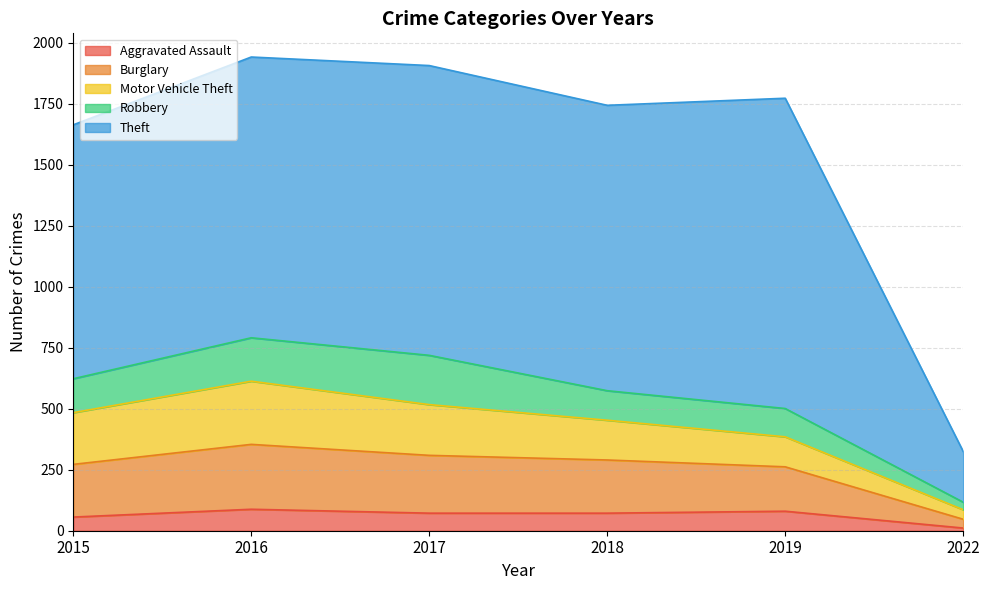

At 2018, list the series in order from largest to smallest.

Theft, Burglary, Motor Vehicle Theft, Robbery, Aggravated Assault